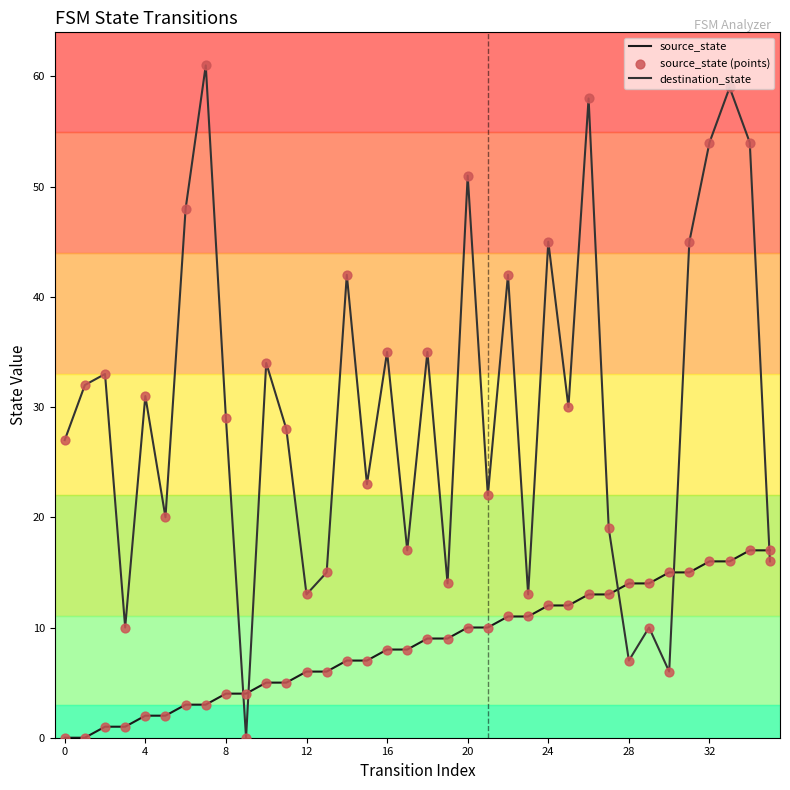

What is the change in value from 14 to 18?

+2